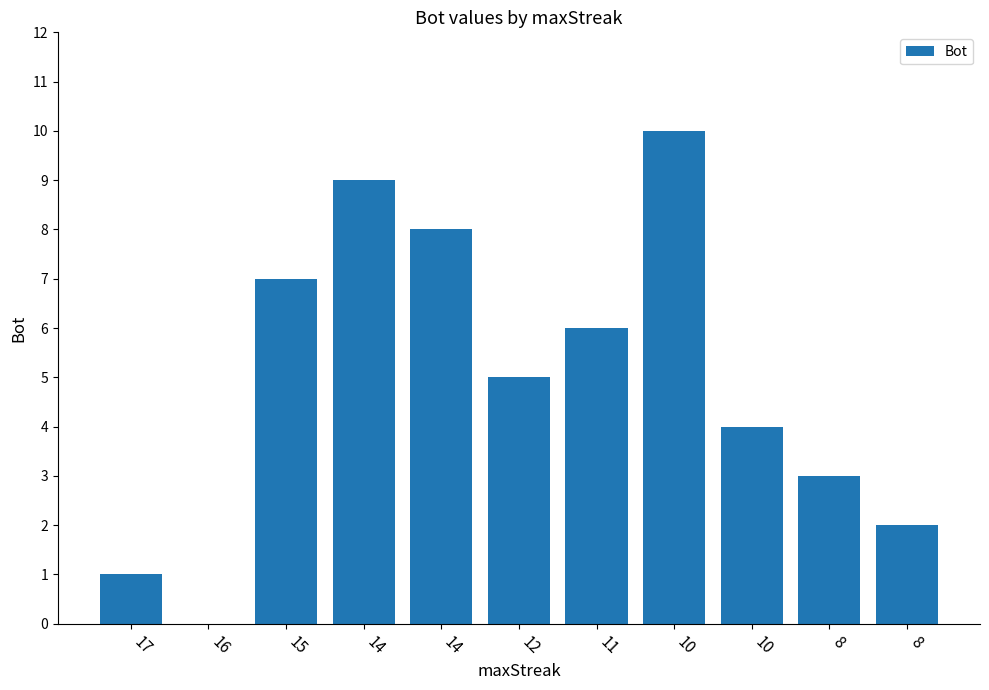

Which category has the highest value across all series?

10